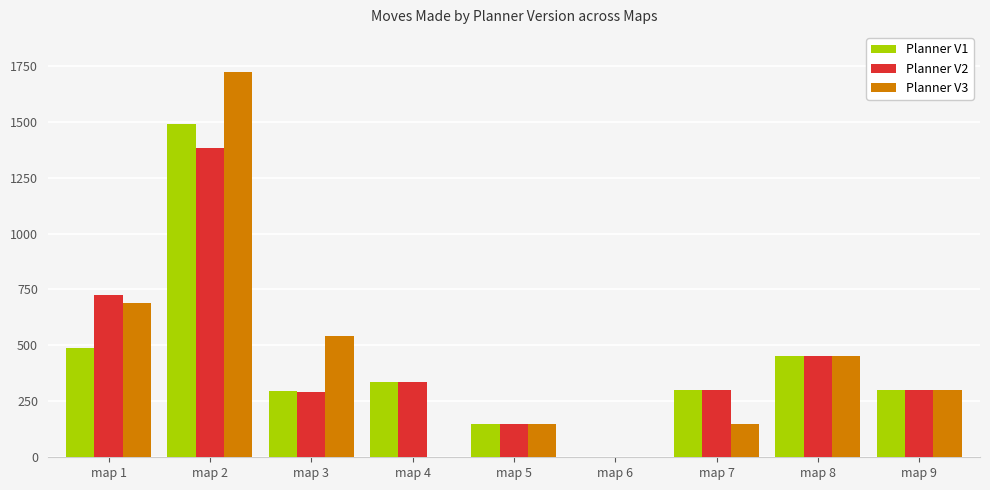

What is the sum of the Planner V3 values at map 1 and map 2?

2411